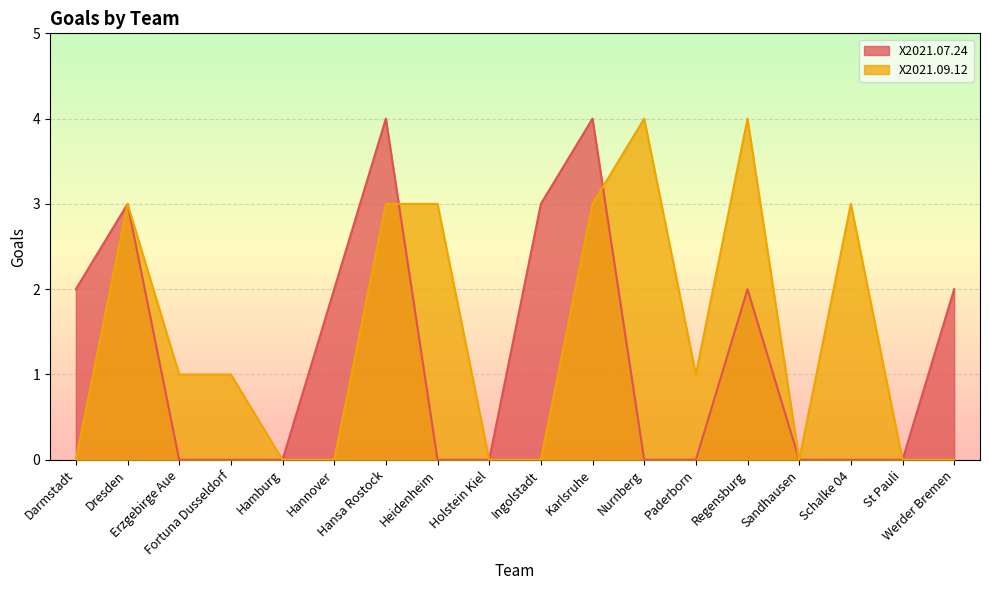

List the series in order of their peak value, lowest first.

X2021.07.24, X2021.09.12